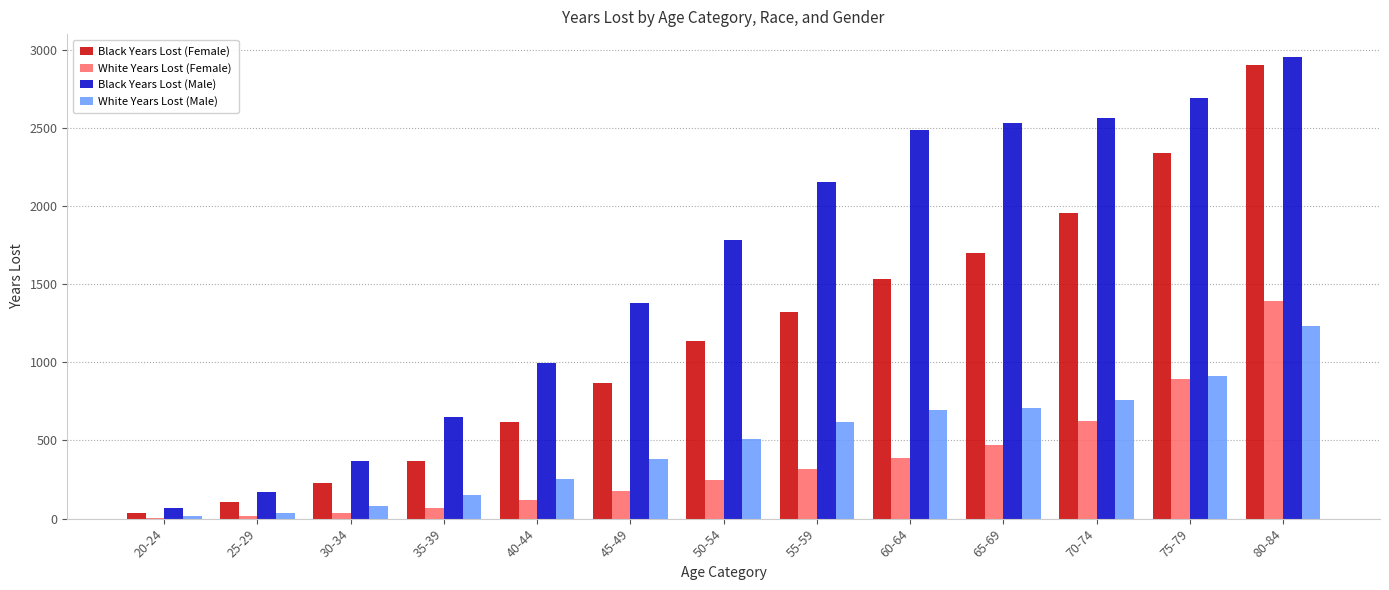

Between 65-69 and 80-84, which series saw the biggest shift?

Black Years Lost (Female)